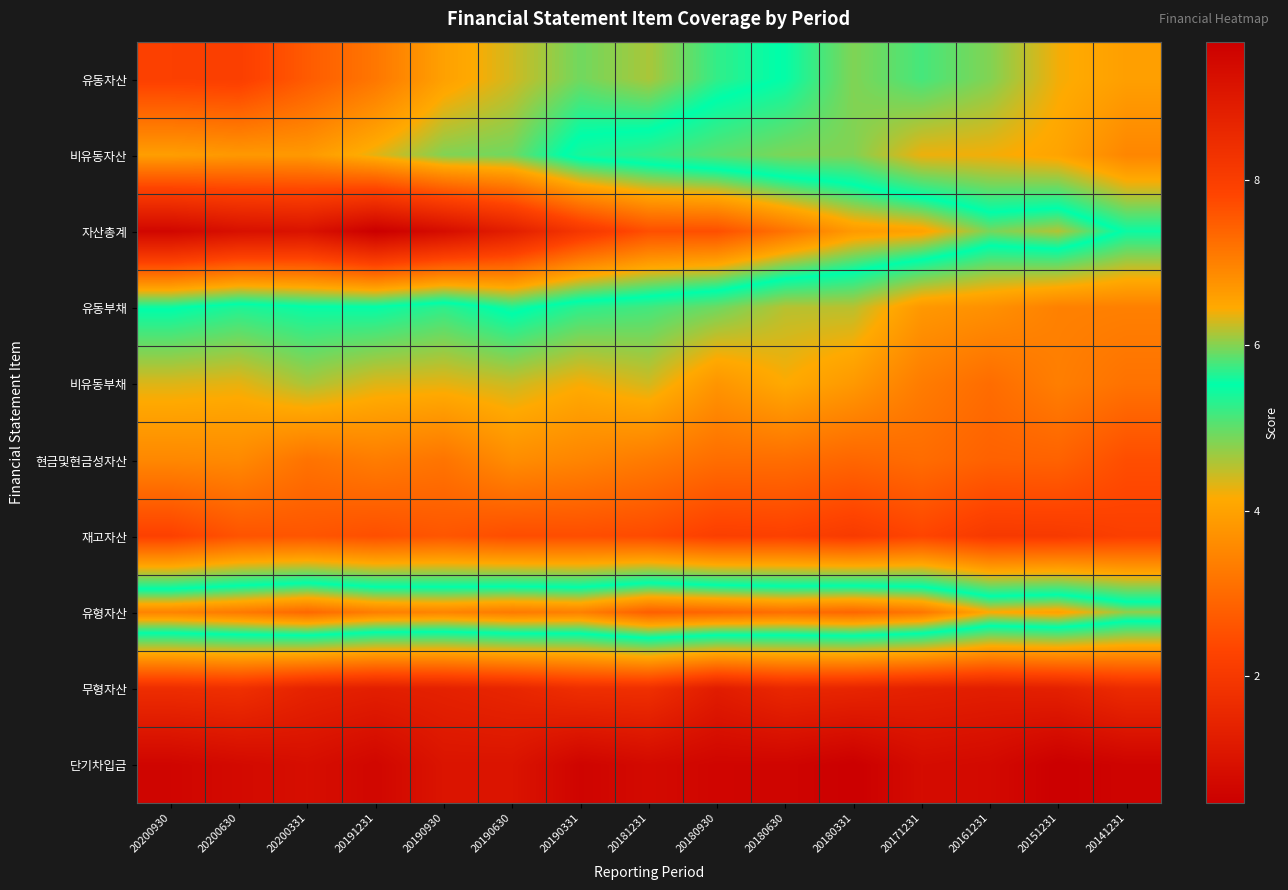

Count the number of data series in this chart.

10